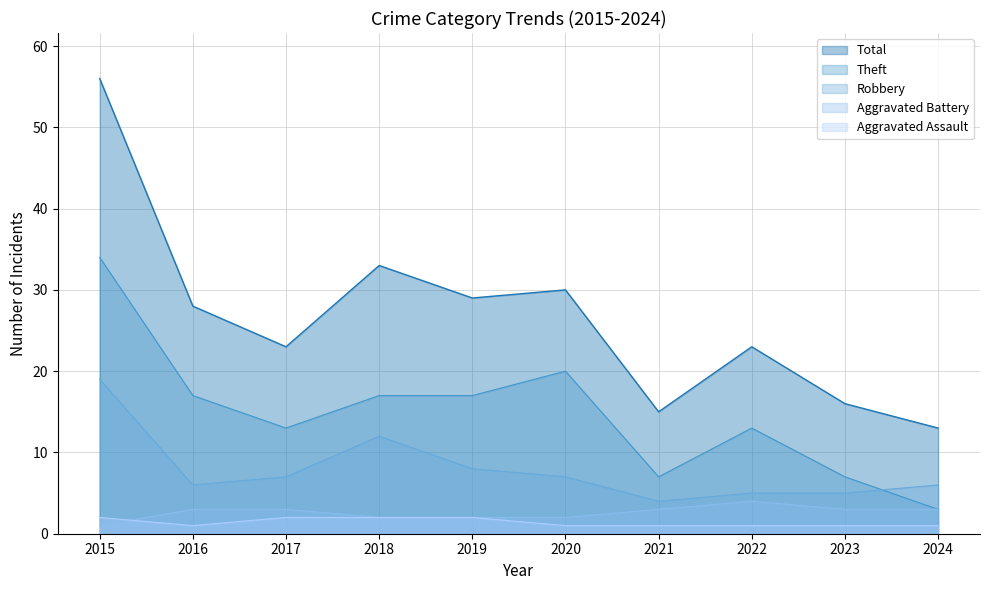

True or false: Total and Robbery intersect in this chart.

False